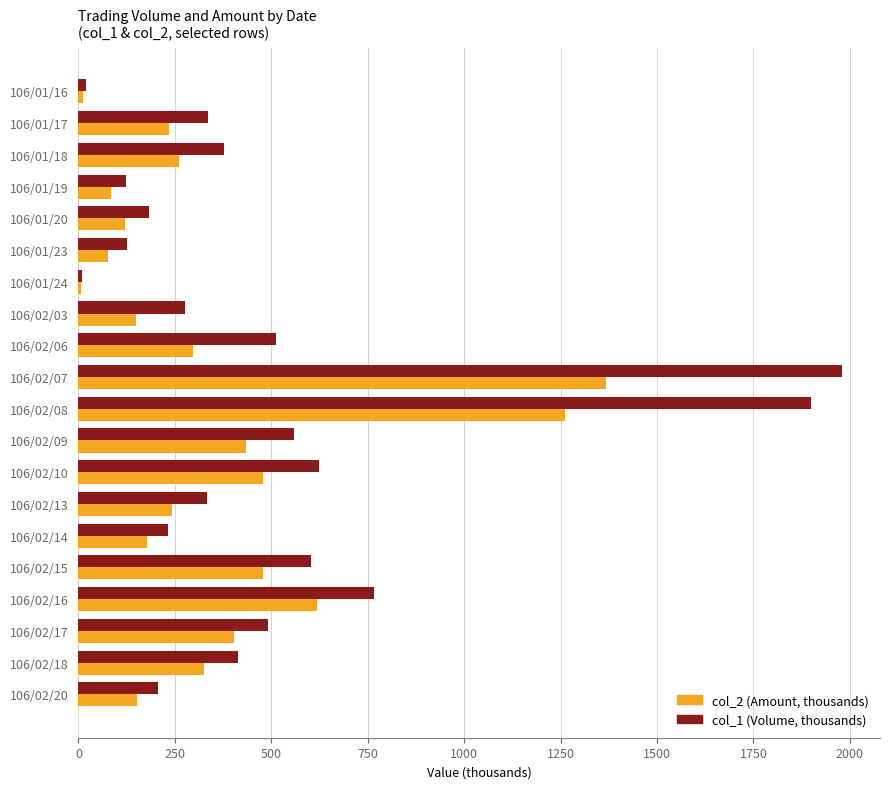

What is the greatest value displayed?

1979.0